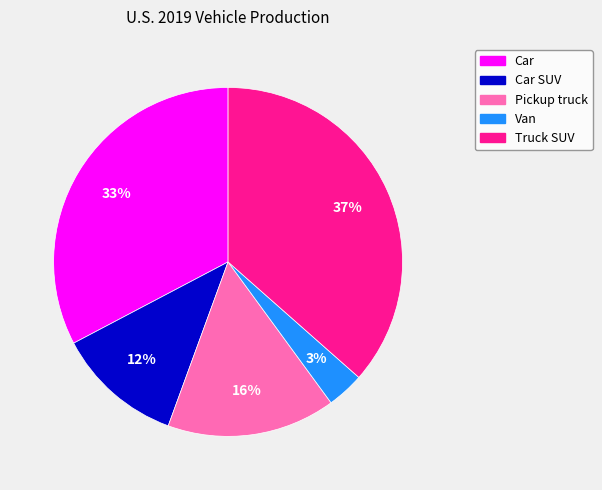

To the nearest percent, what is the average slice percentage?

20%